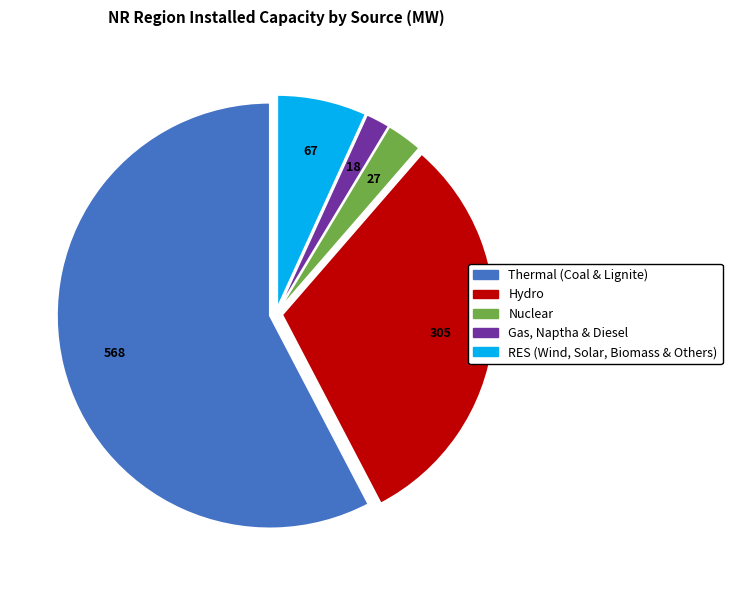

What is the smallest slice in the pie chart?

Gas, Naptha & Diesel